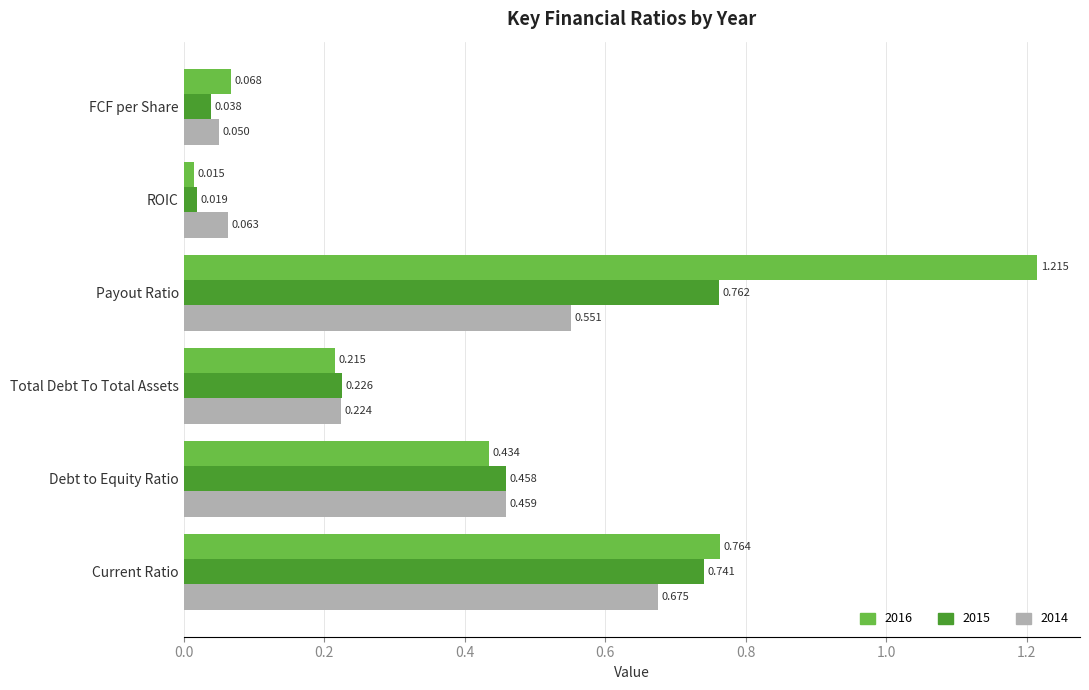

How many series are shown in this chart?

3